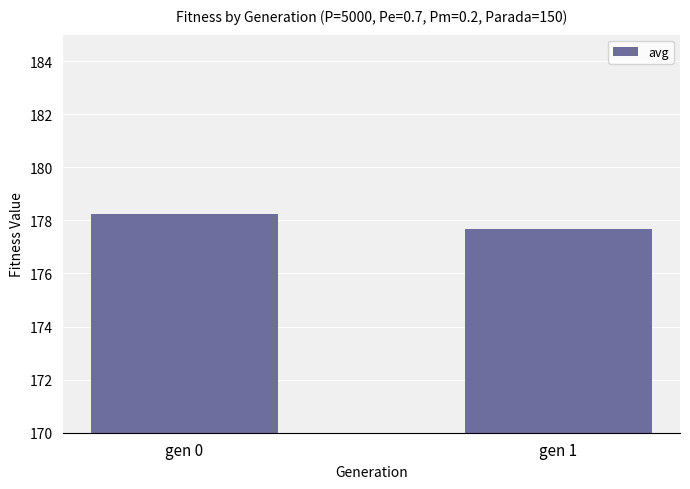

The chart shows a value of 177.7 at gen 1. True or false?

True